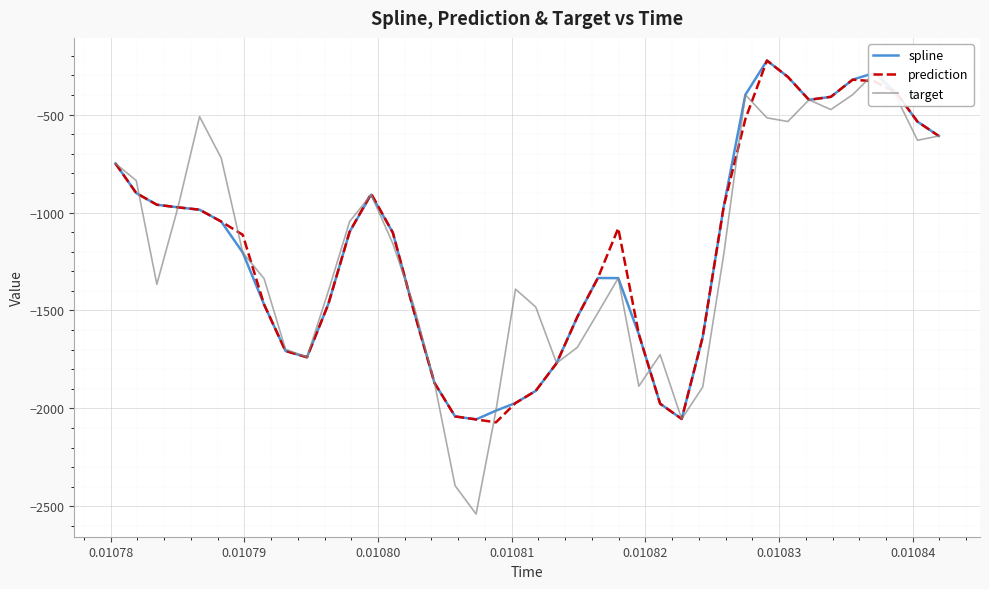

What is the lowest value of the prediction series?

-2071.3